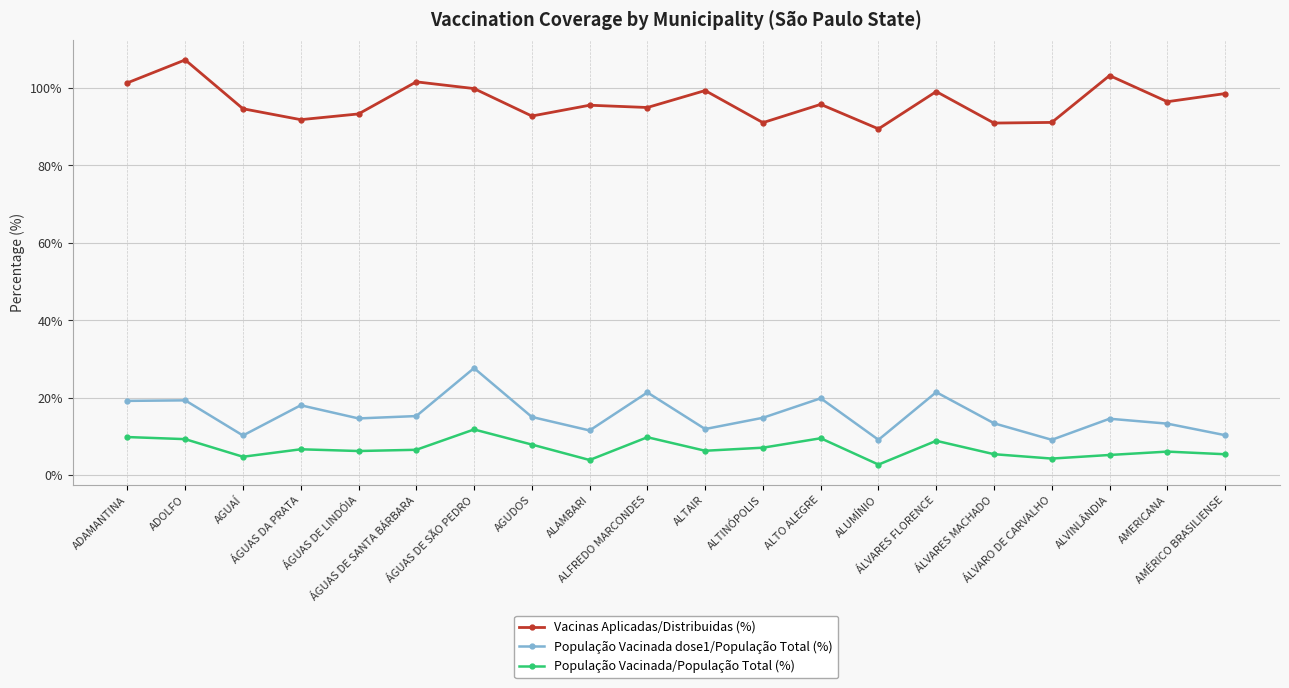

What is the average value of the Vacinas Aplicadas/Distribuidas (%) series?

96.4